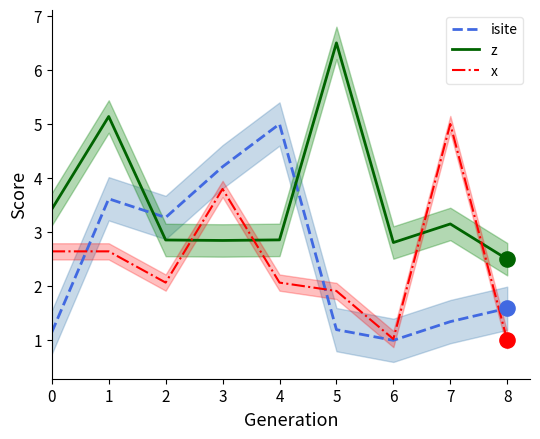

Which series has the largest total across all categories?

z